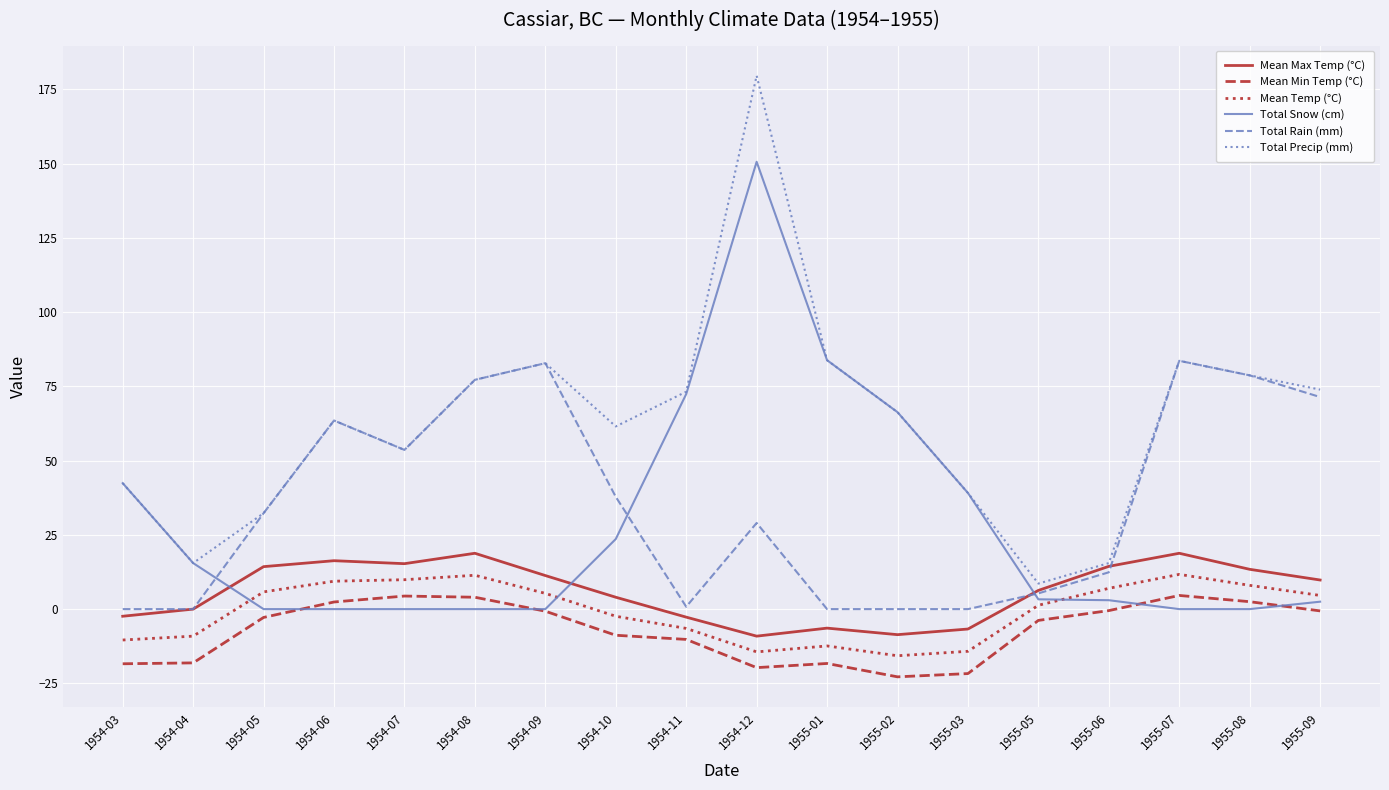

What is the sum of all Mean Temp (°C) values?

-10.7